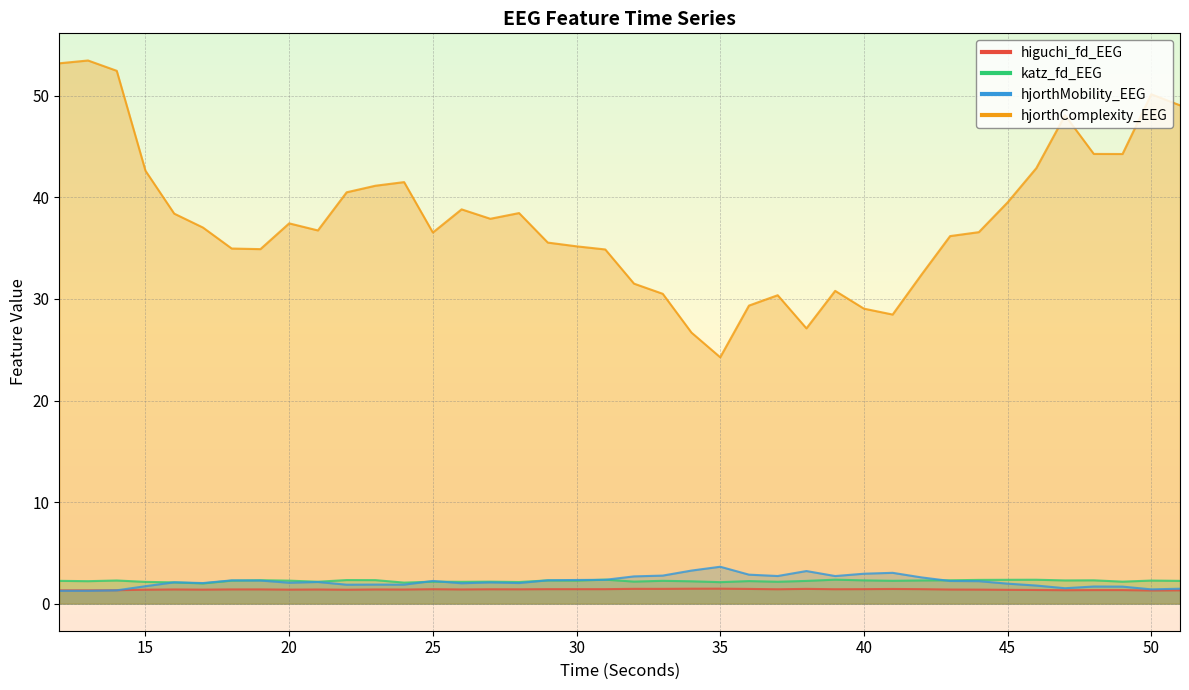

How many interior local valleys does the hjorthMobility_EEG series have?

10